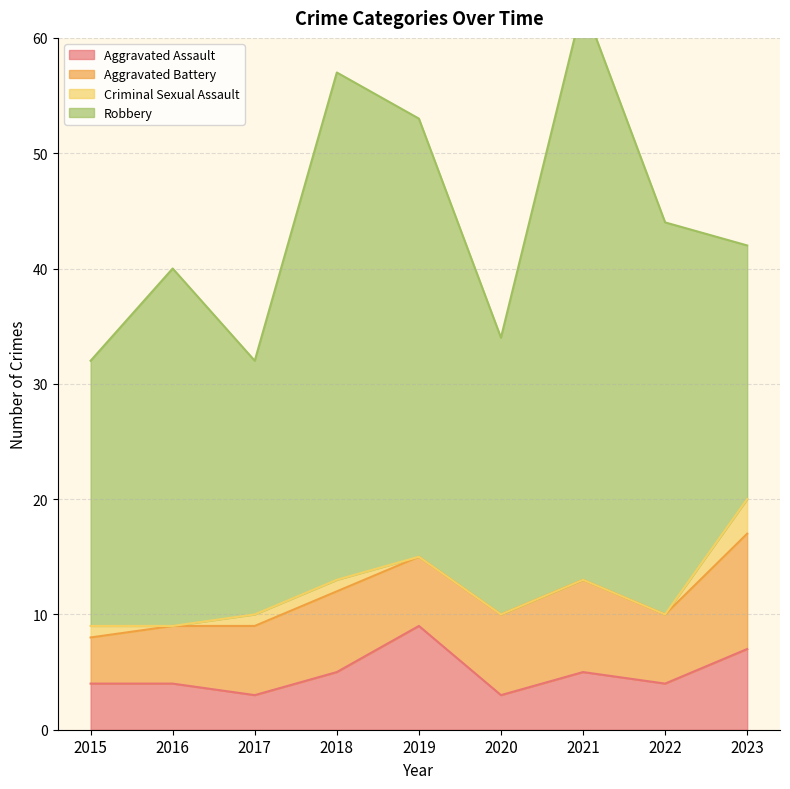

At which label does Aggravated Assault first exceed 4?

2018